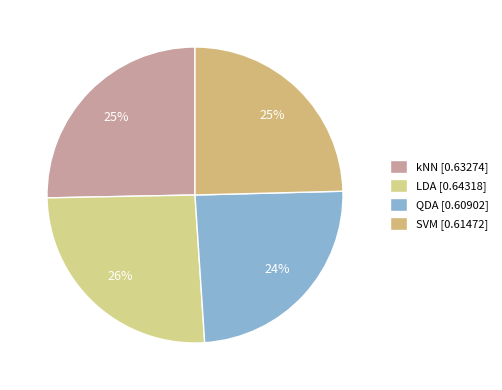

To the nearest percent, what is the difference between the QDA and kNN slice percentages?

1%